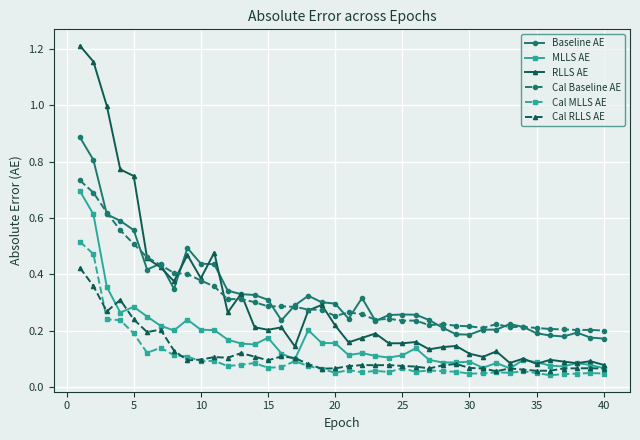

True or false: RLLS AE has more than 2 points higher than both neighbors.

True